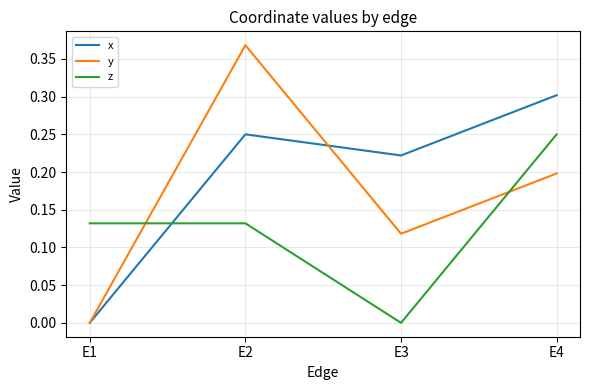

Rank the categories by y value from highest to lowest.

E2, E4, E3, E1